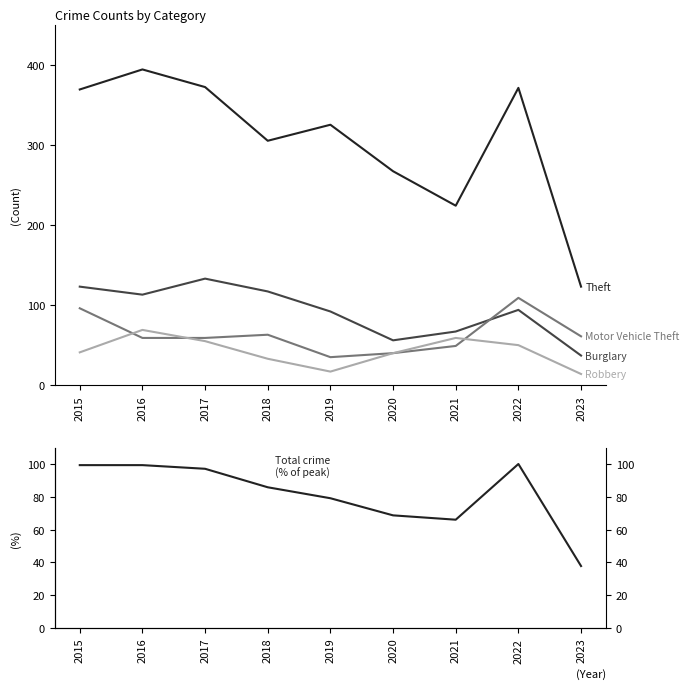

How many lines are shown in the chart?

5